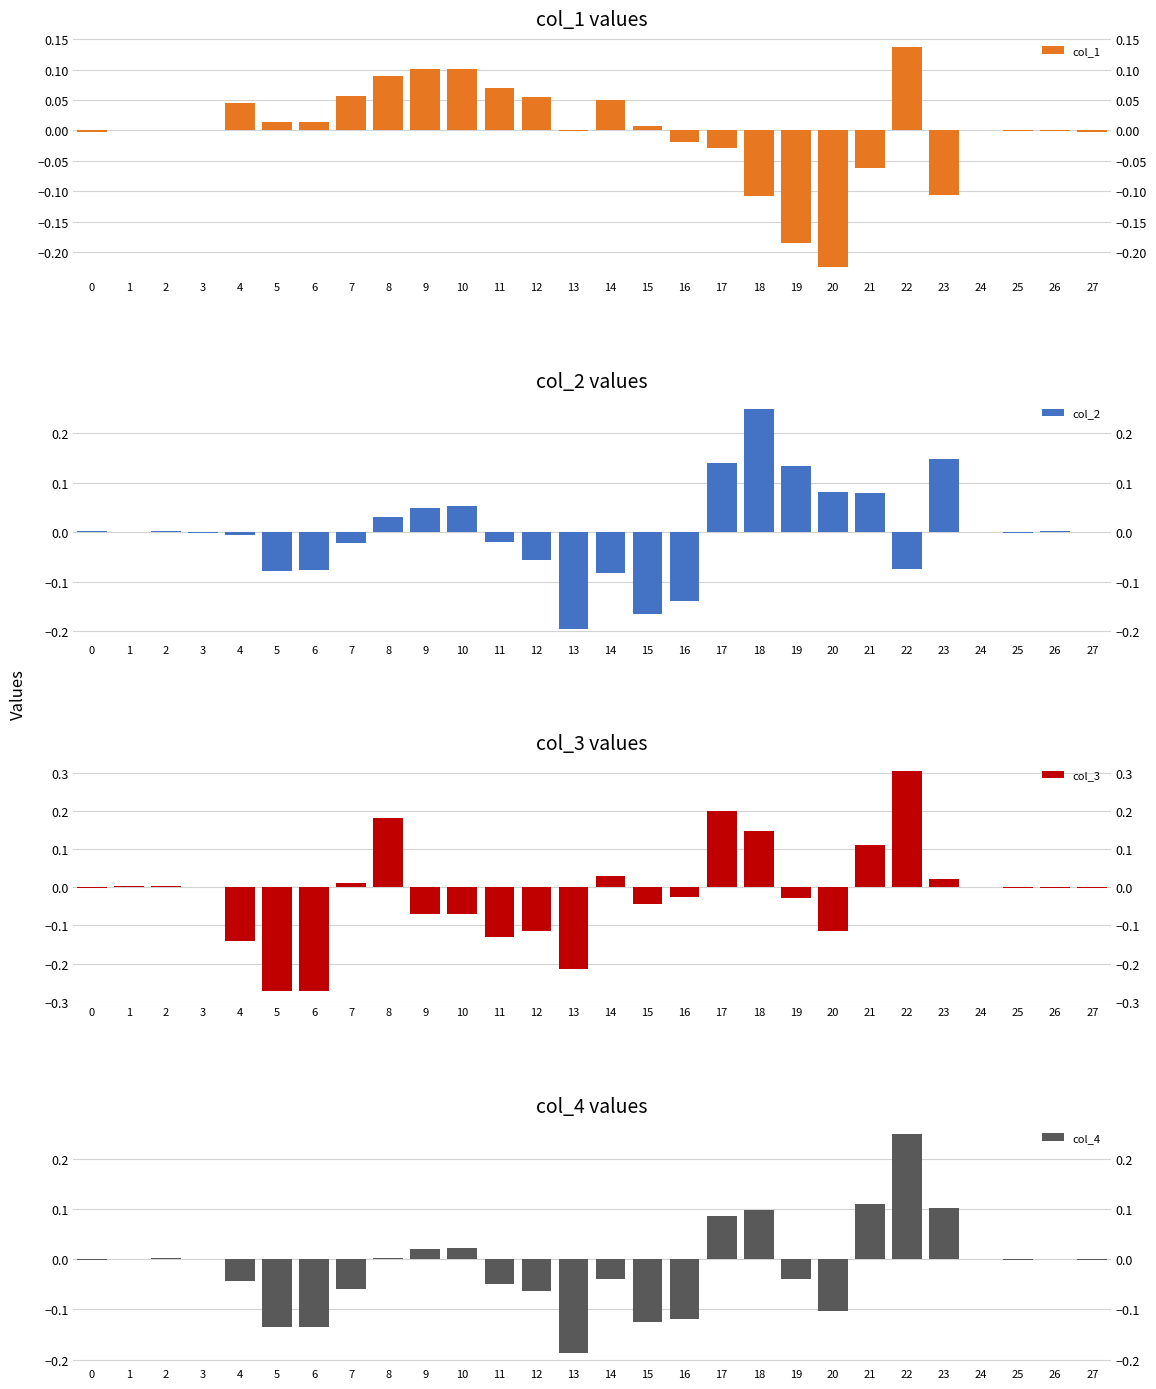

List the labels in order of col_2 value, largest first.

18, 23, 17, 19, 20, 21, 10, 9, 8, 2, 26, 0, 24, 27, 1, 3, 25, 4, 11, 7, 12, 22, 6, 5, 14, 16, 15, 13